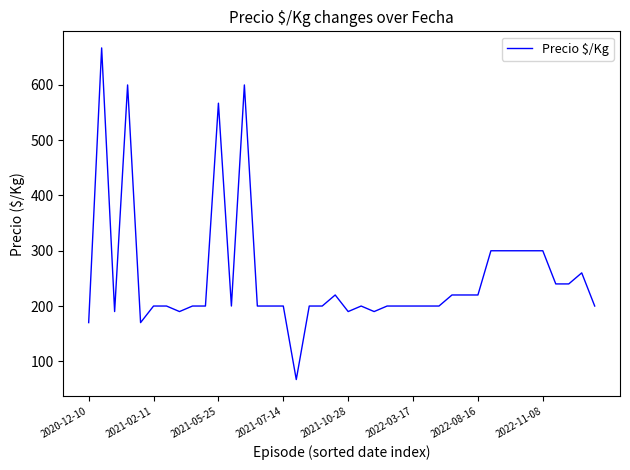

How many categories are shown in the chart?

40